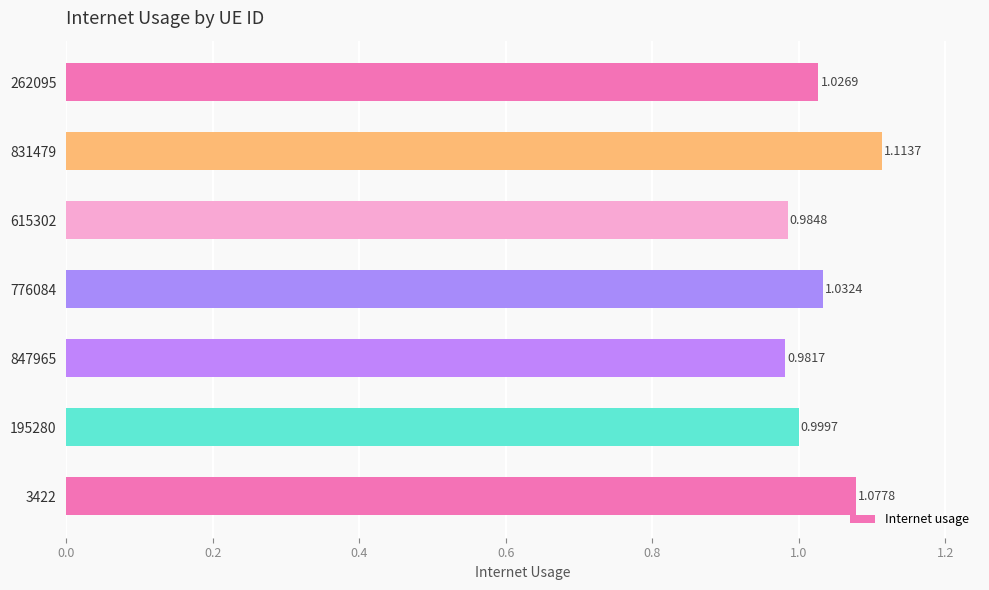

Between 3422 and 195280, which is larger?

3422